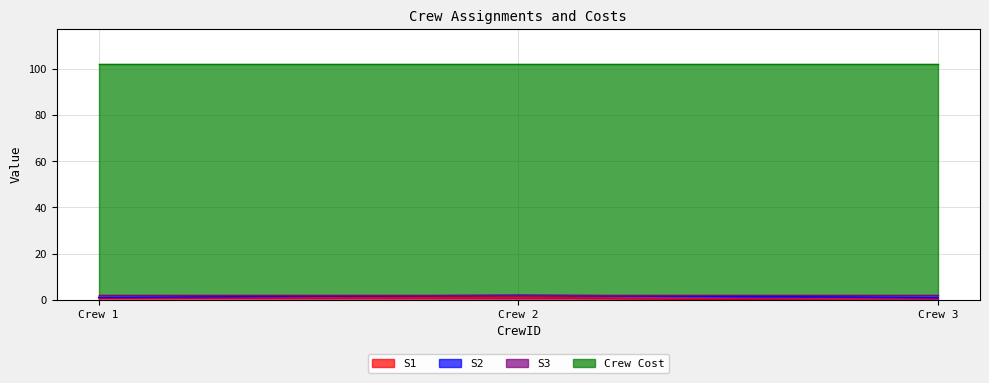

What is the sum of all S3 values?

4